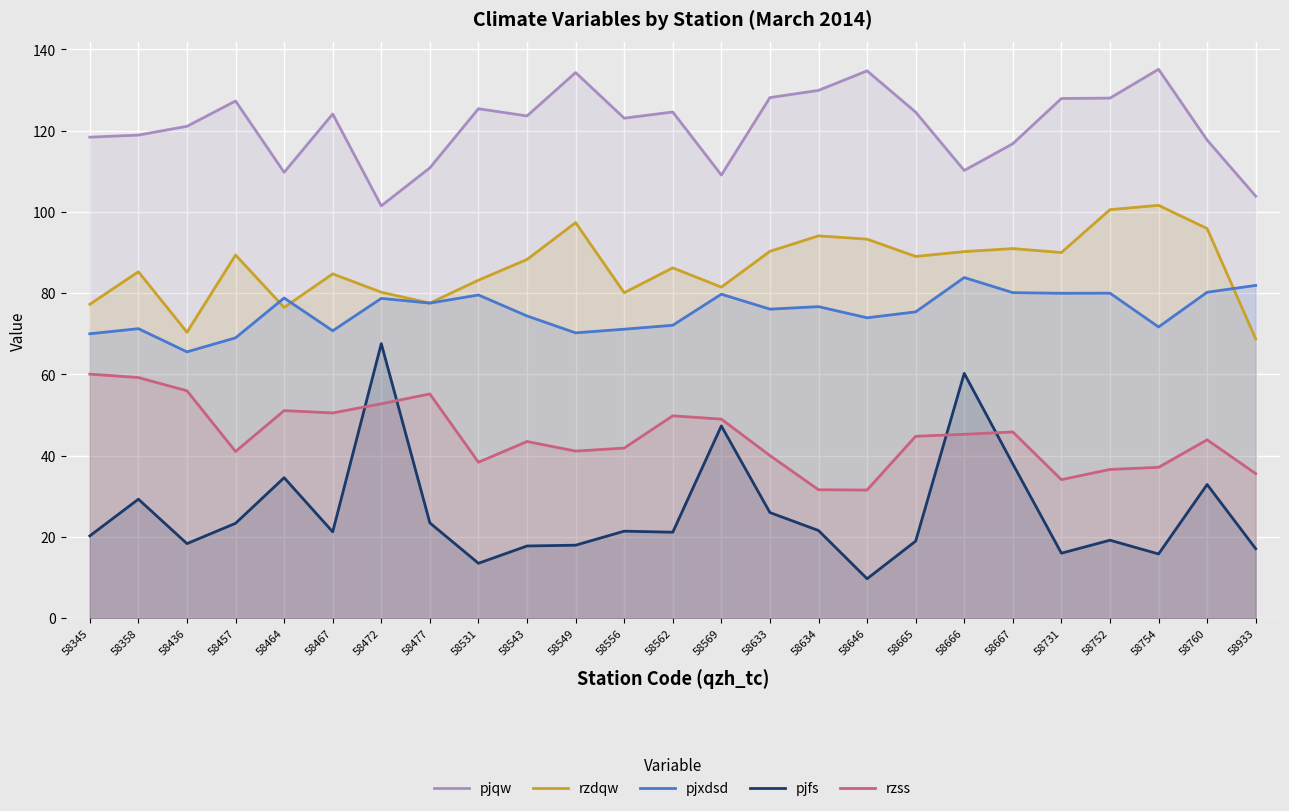

List the labels in order of pjqw value, smallest first.

58472, 58933, 58569, 58464, 58666, 58477, 58667, 58760, 58345, 58358, 58436, 58556, 58543, 58467, 58665, 58562, 58531, 58457, 58731, 58752, 58633, 58634, 58549, 58646, 58754